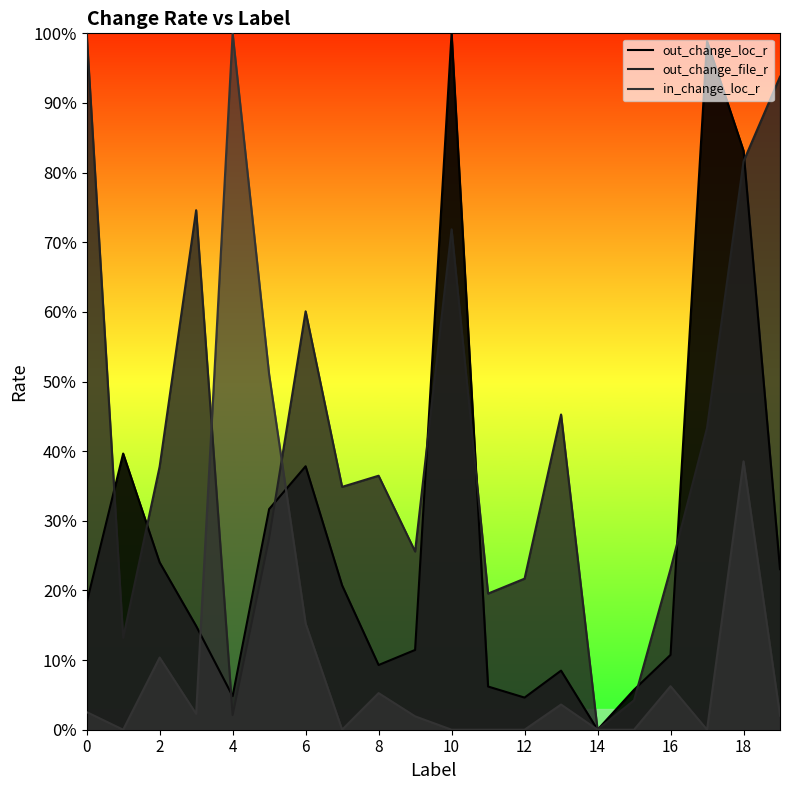

What is the label of the 16th point from the left?

15